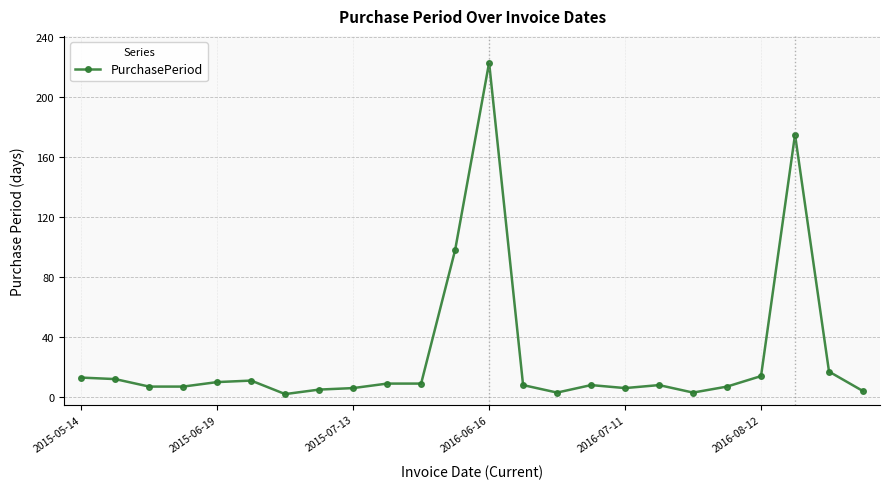

What is the difference between the second highest and second lowest values?

172